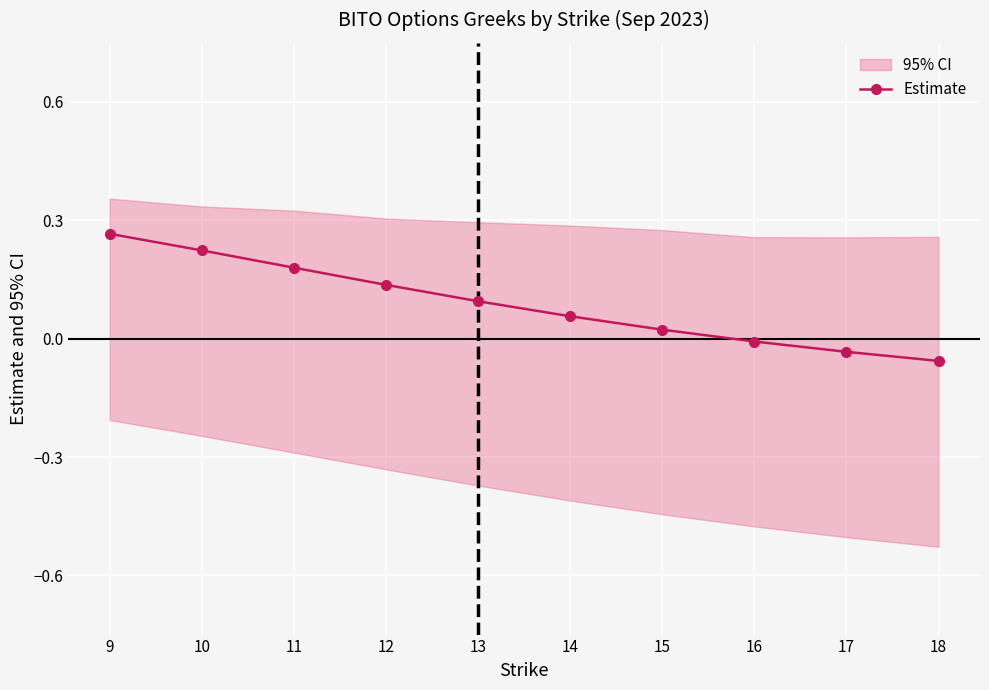

Which label corresponds to the largest value in the chart?

9